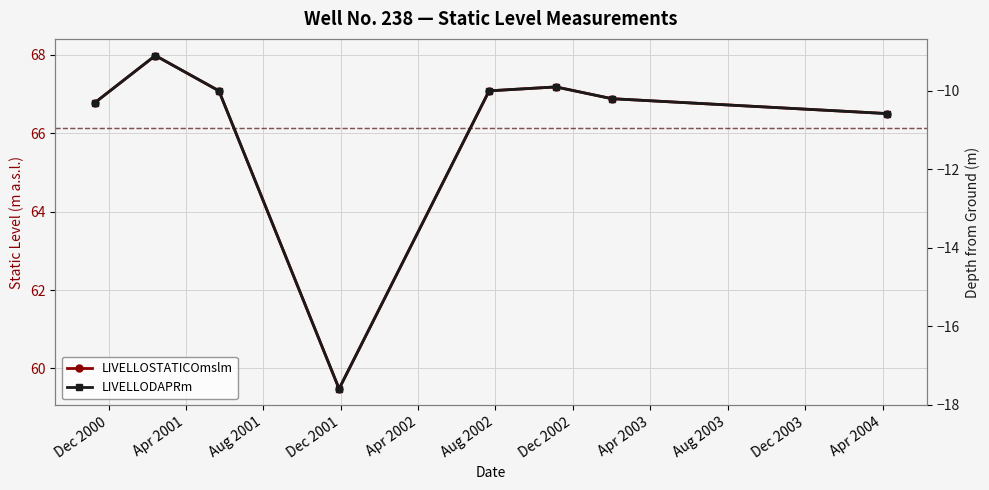

Rank the series by their average value, from highest to lowest.

LIVELLOSTATICOmslm, LIVELLODAPRm